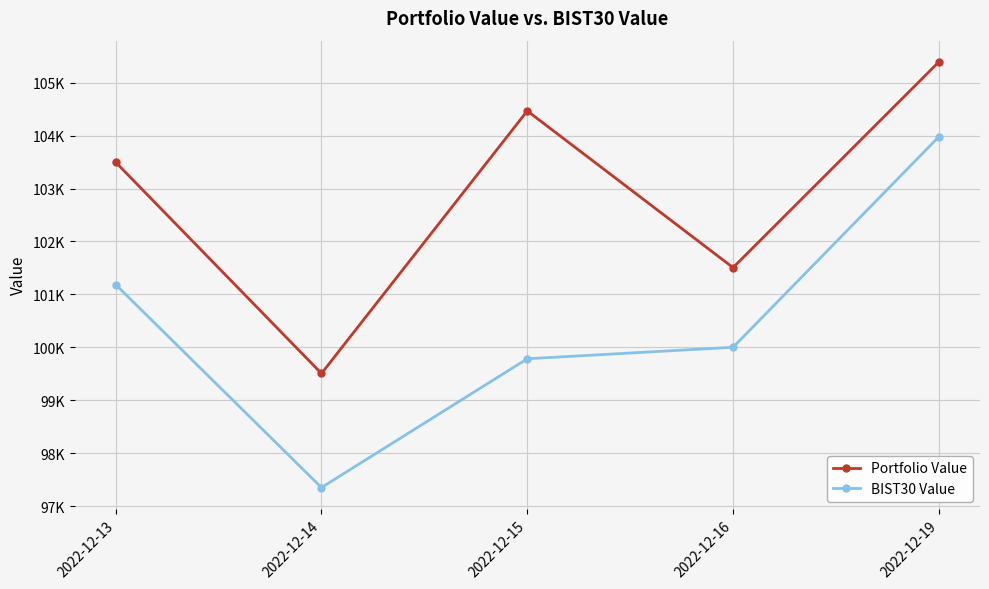

How many interior local valleys does the BIST30 Value series have?

1